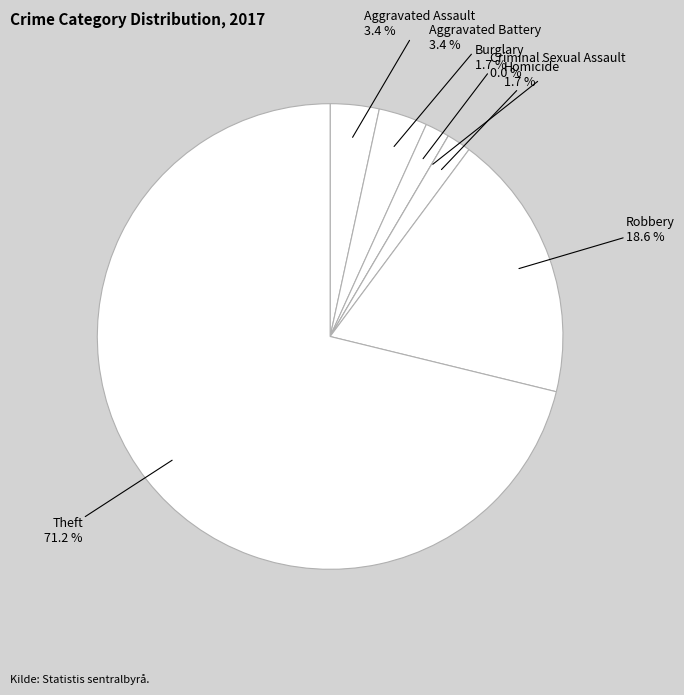

True or false: Aggravated Battery accounts for 3% of the total.

True